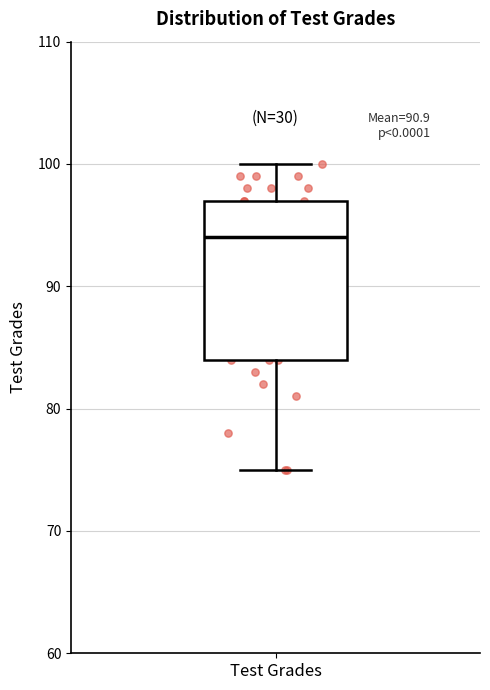

Transcribe this box plot: give where the median line is, the range the box spans, and where the two whiskers end, as read against the y-axis. The values are not printed on the chart, so give them approximately, as read against the axis.

median 94, box 84 to 97, whiskers 75 to 100